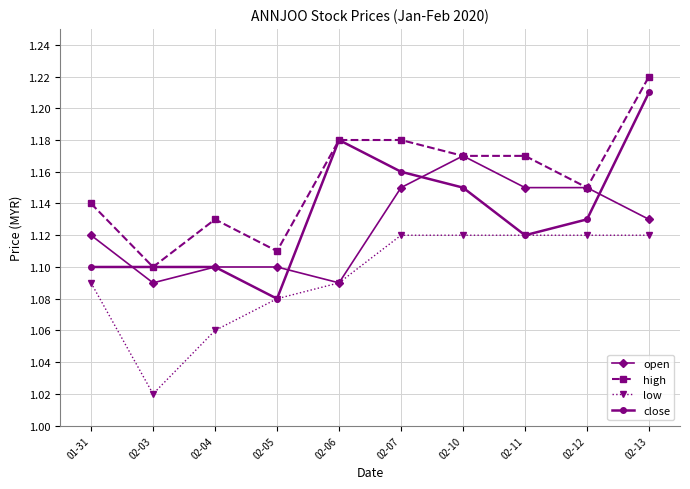

Which category has the highest value across all series?

02-13